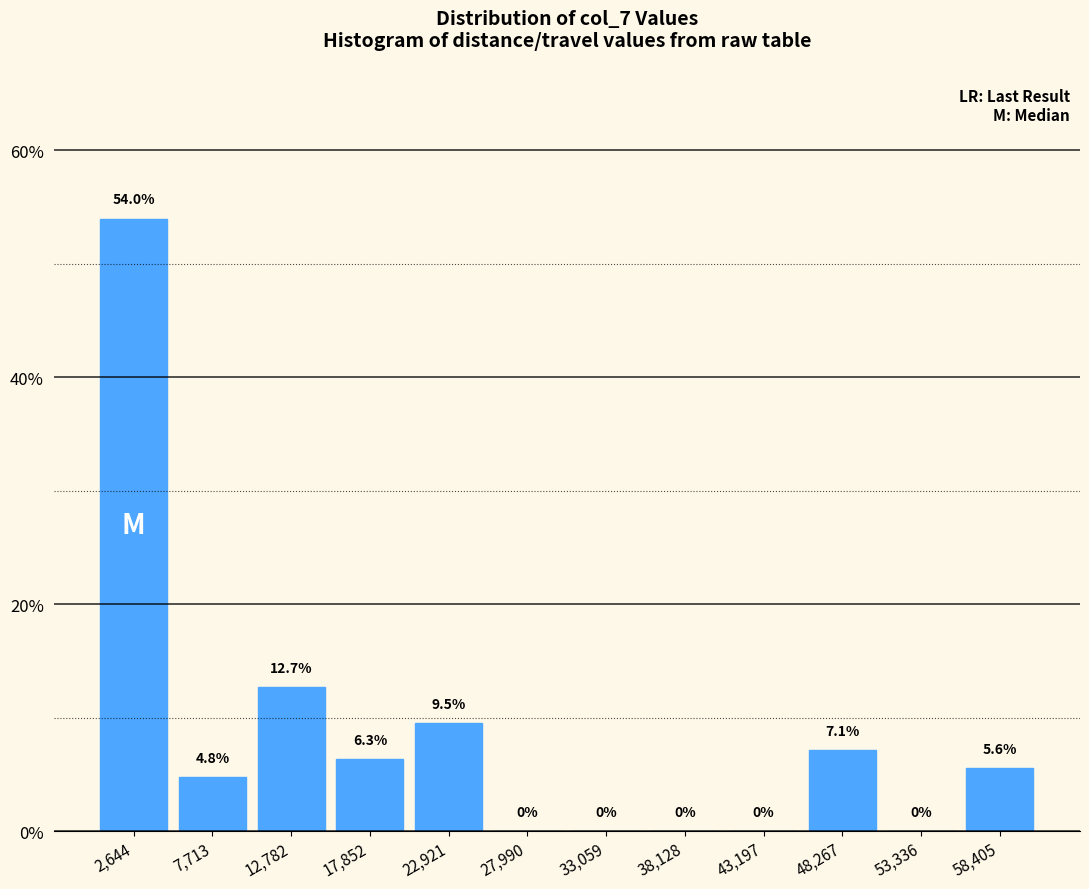

Reading left to right, transcribe this chart: for each bar, give the range it covers on the x-axis and its height. The bar edges are not printed on the chart, so give them approximately, as read against the axis.

0 to 5000: 54.0
5000 to 10000: 4.8
10000 to 15000: 12.7
15000 to 20000: 6.3
20000 to 25000: 9.5
25000 to 31000: 0.0
31000 to 36000: 0.0
36000 to 41000: 0.0
41000 to 46000: 0.0
46000 to 51000: 7.1
51000 to 56000: 0.0
56000 to 61000: 5.6